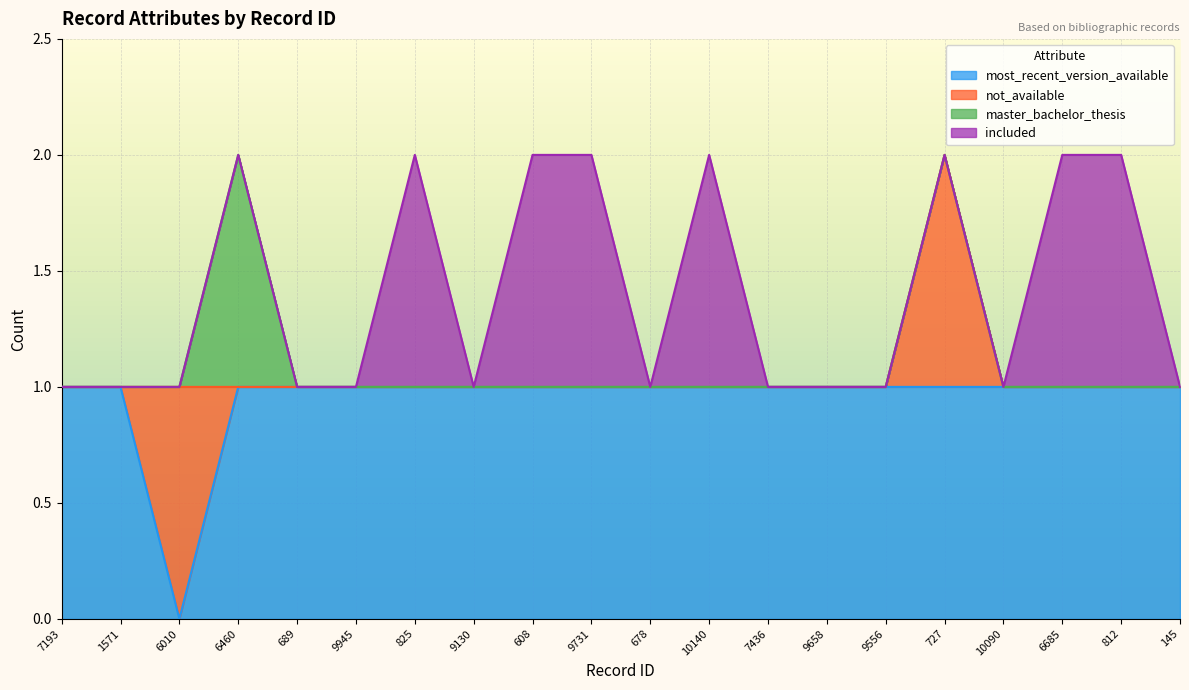

True or false: most_recent_version_available and master_bachelor_thesis cross at least once.

False